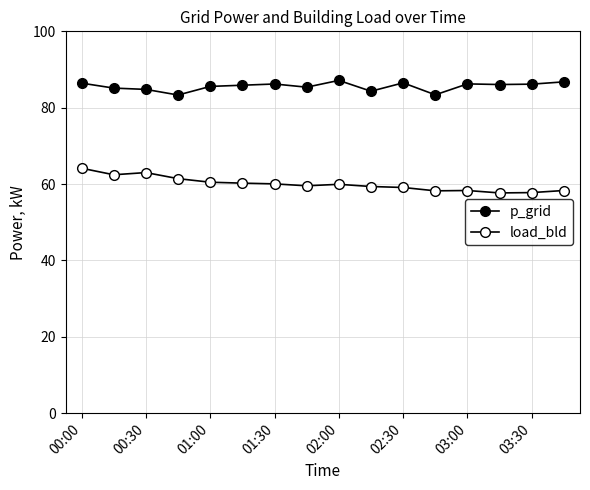

Is this an area chart (filled region under the line)?

No